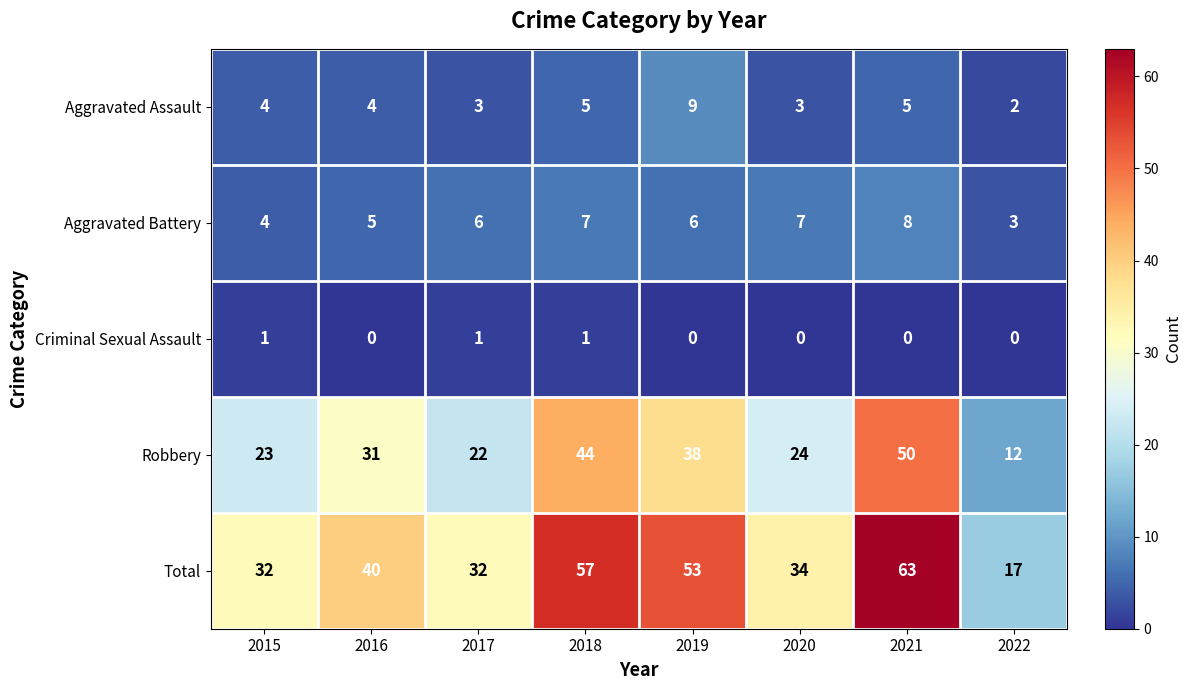

At which category does the chart reach its peak across all series?

2021